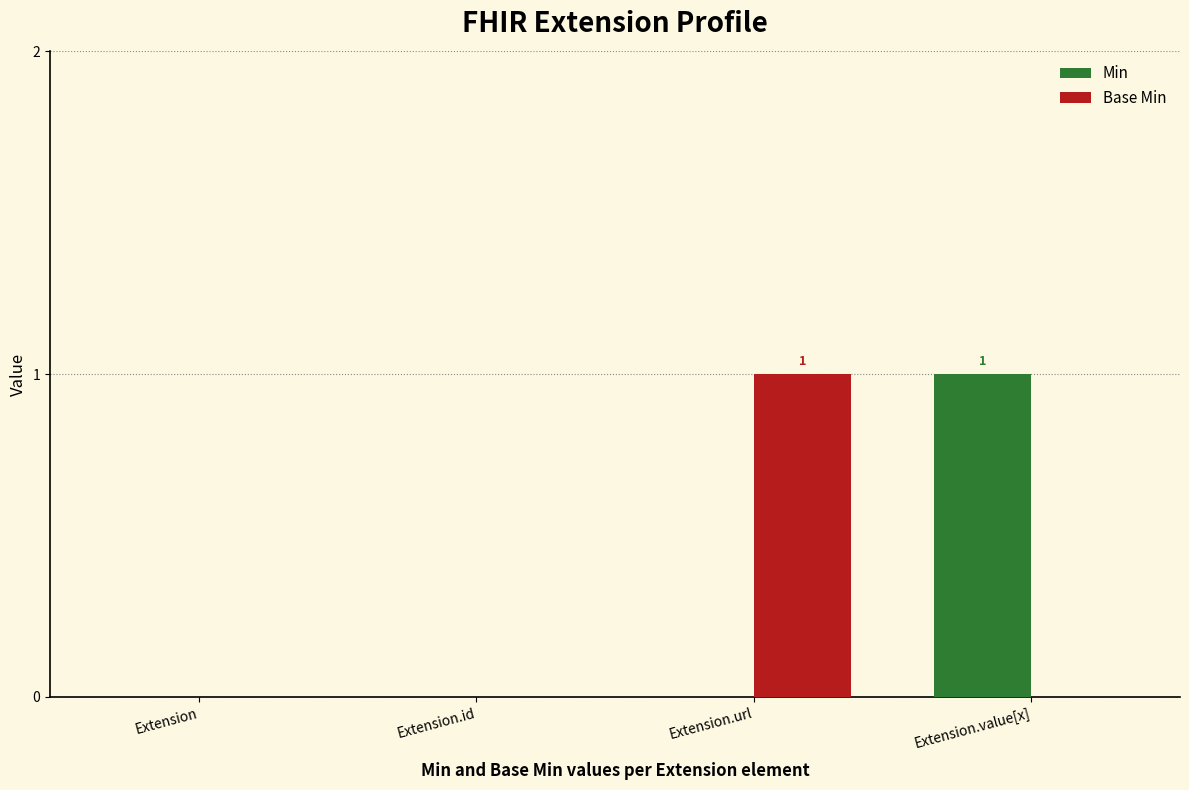

Are the bars grouped side by side (vs. stacked)?

Yes